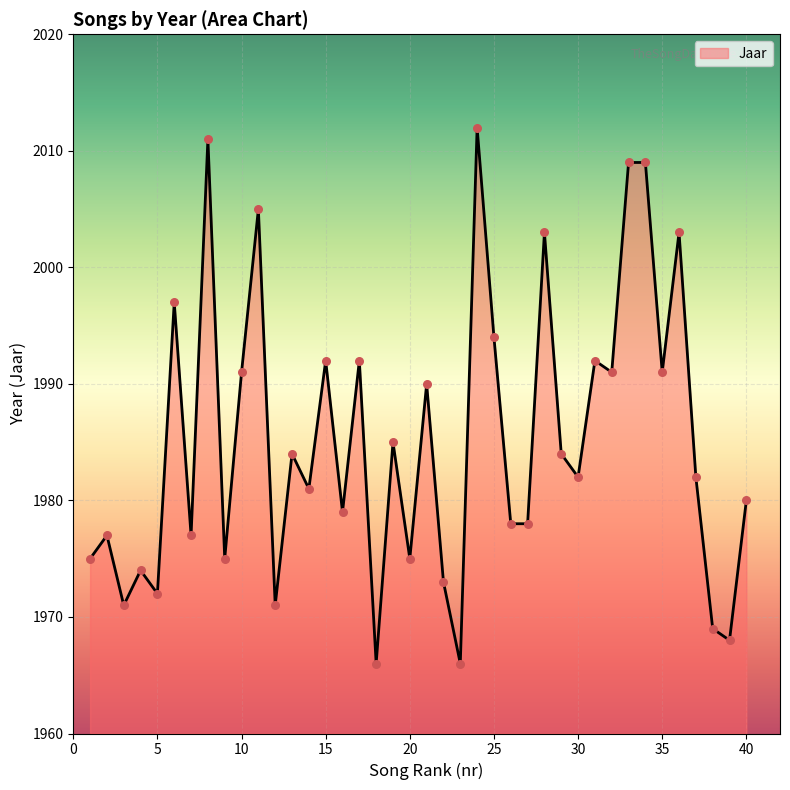

What is the minimum value shown in the chart?

1966